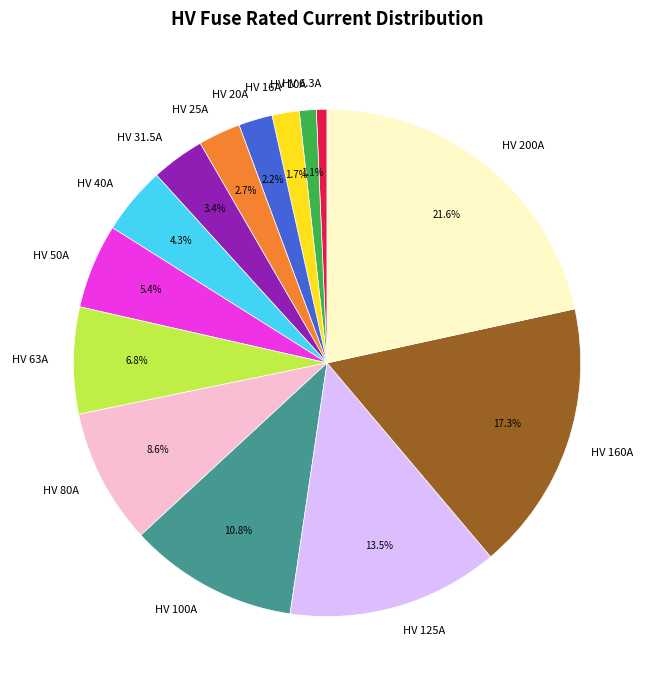

Does any single category account for the majority?

No